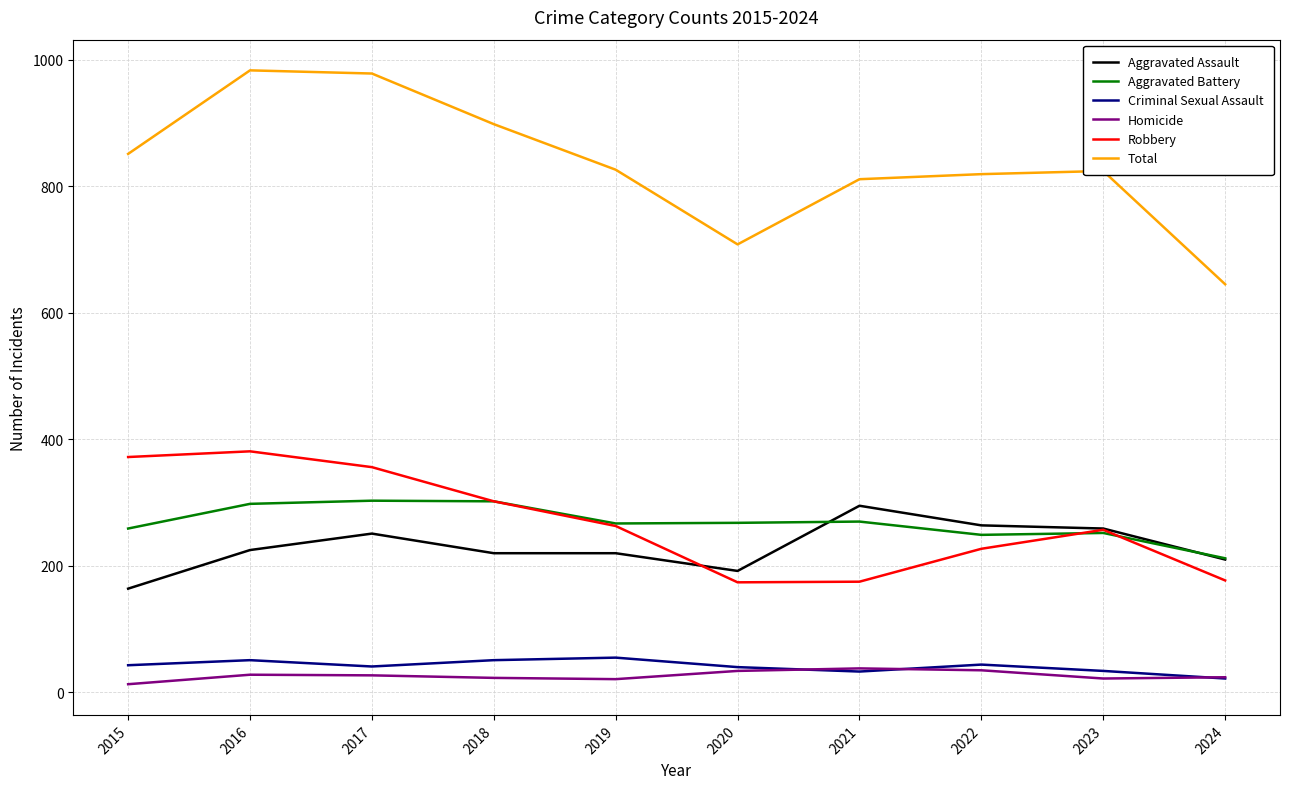

What is the total value across all series at 2016?

1966